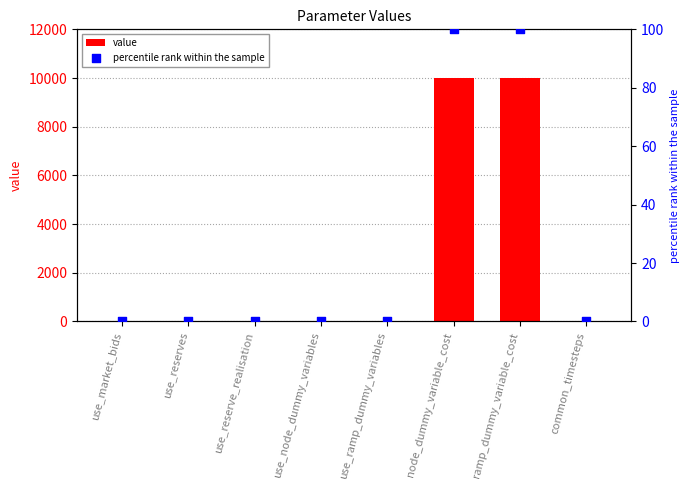

Which series contains the highest Y value?

value